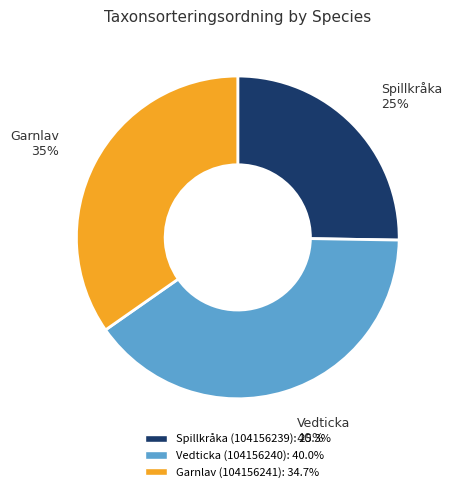

Is the sum of Spillkråka (104156239) and Garnlav (104156241) greater than half?

Yes